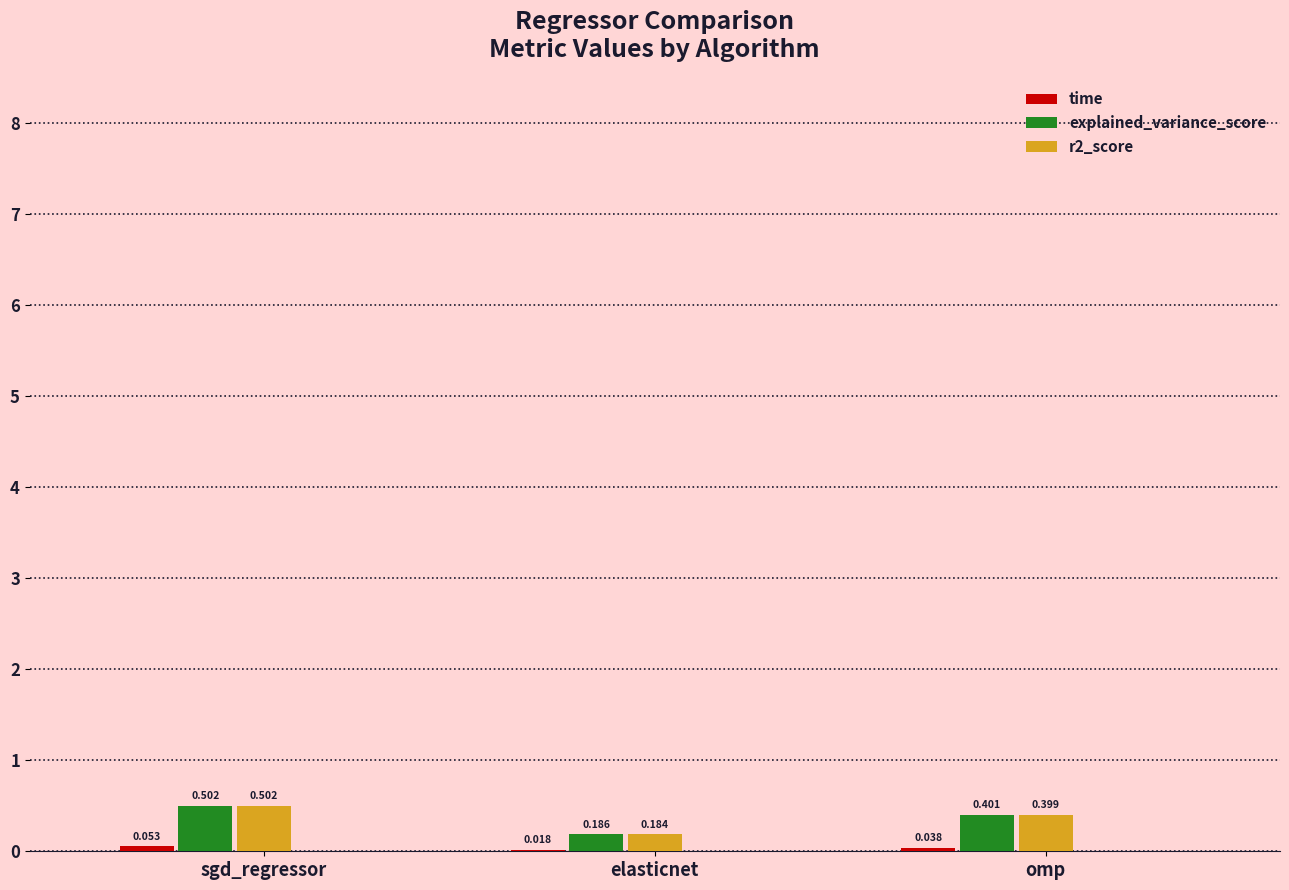

Which label corresponds to the largest value in the chart?

sgd_regressor